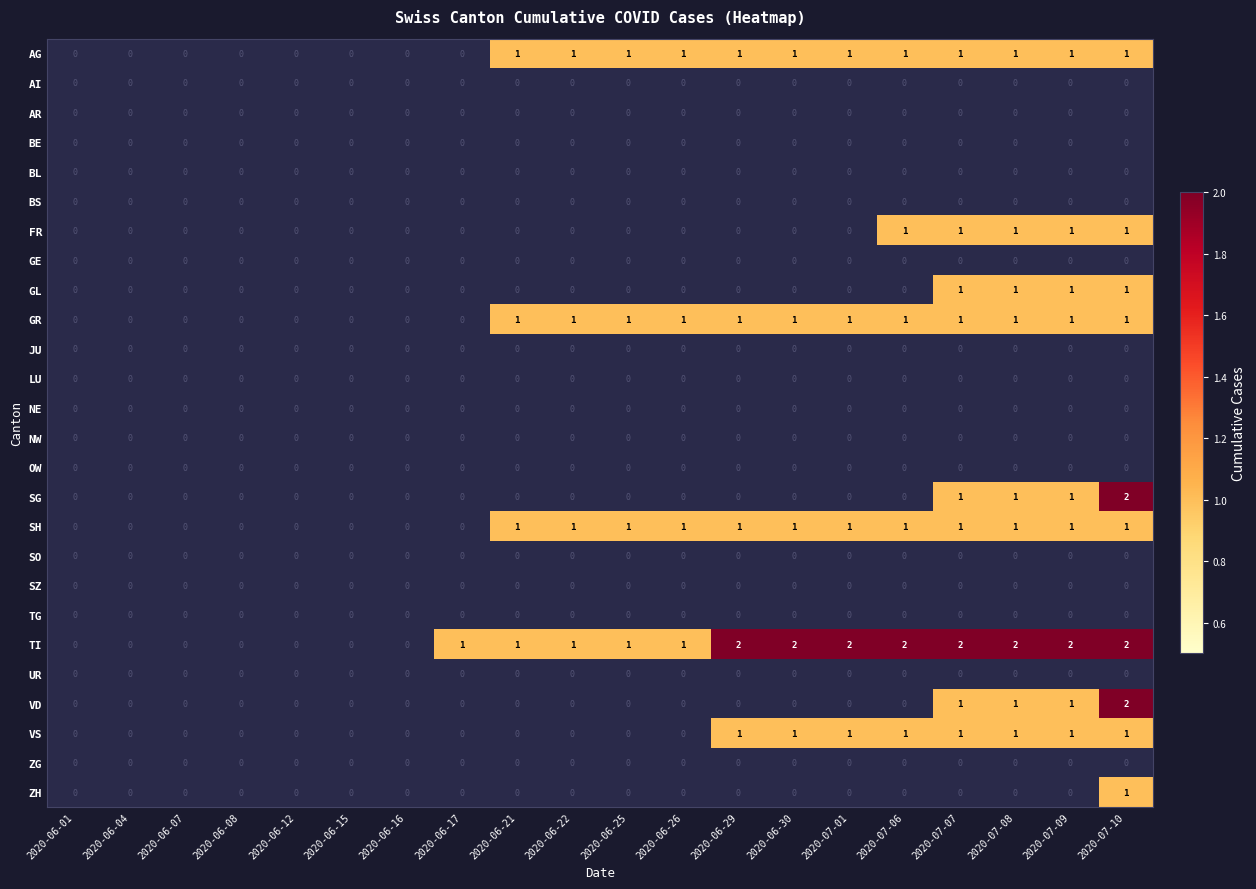

Is it true that AI equals 0 at 2020-06-21?

True